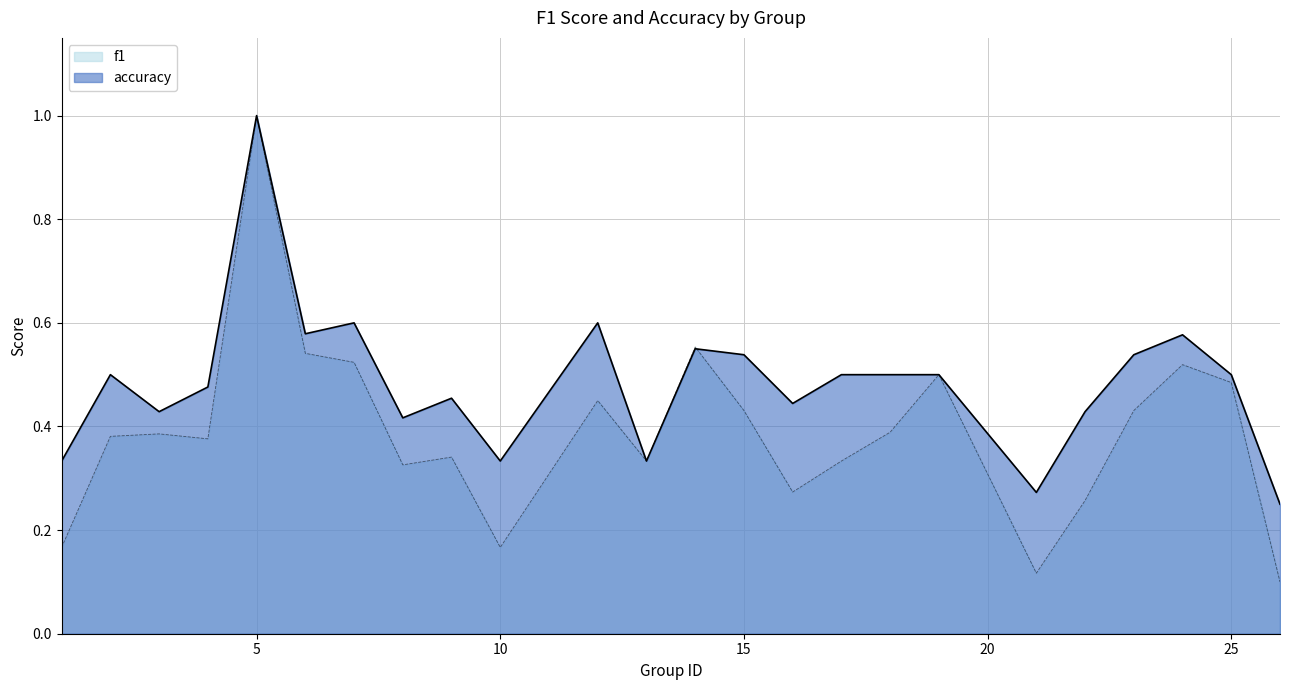

The f1 series shows 0.3 at 8. True or false?

True